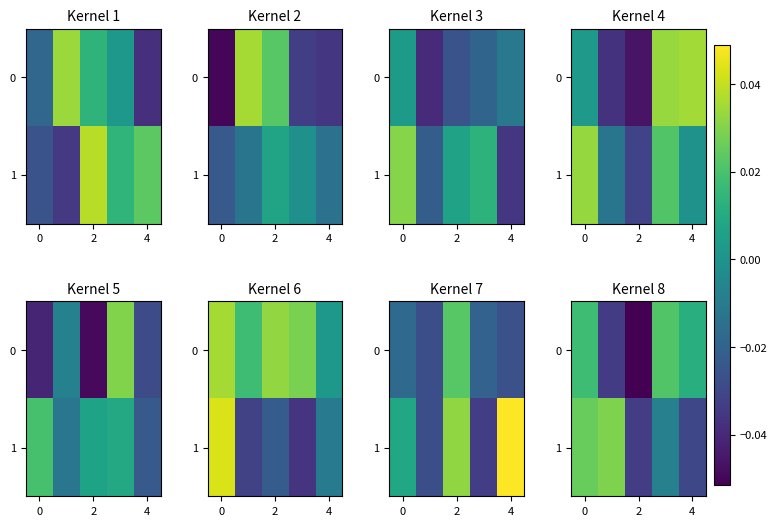

Count the 0 values in the range 0 to 1.

3